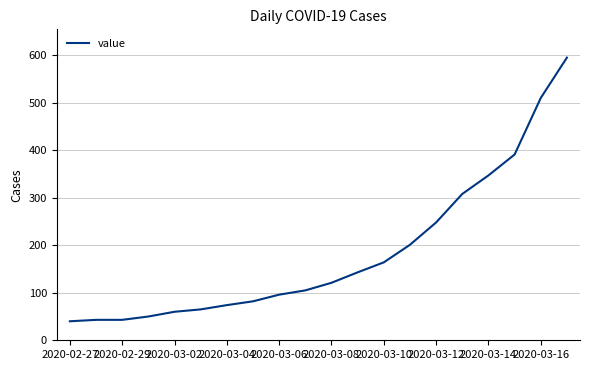

Is this an area chart (filled region under the line)?

No